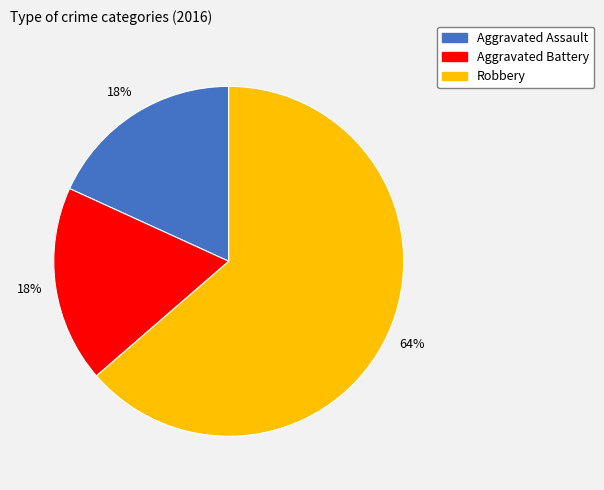

Between Aggravated Battery and Robbery, which is larger?

Robbery